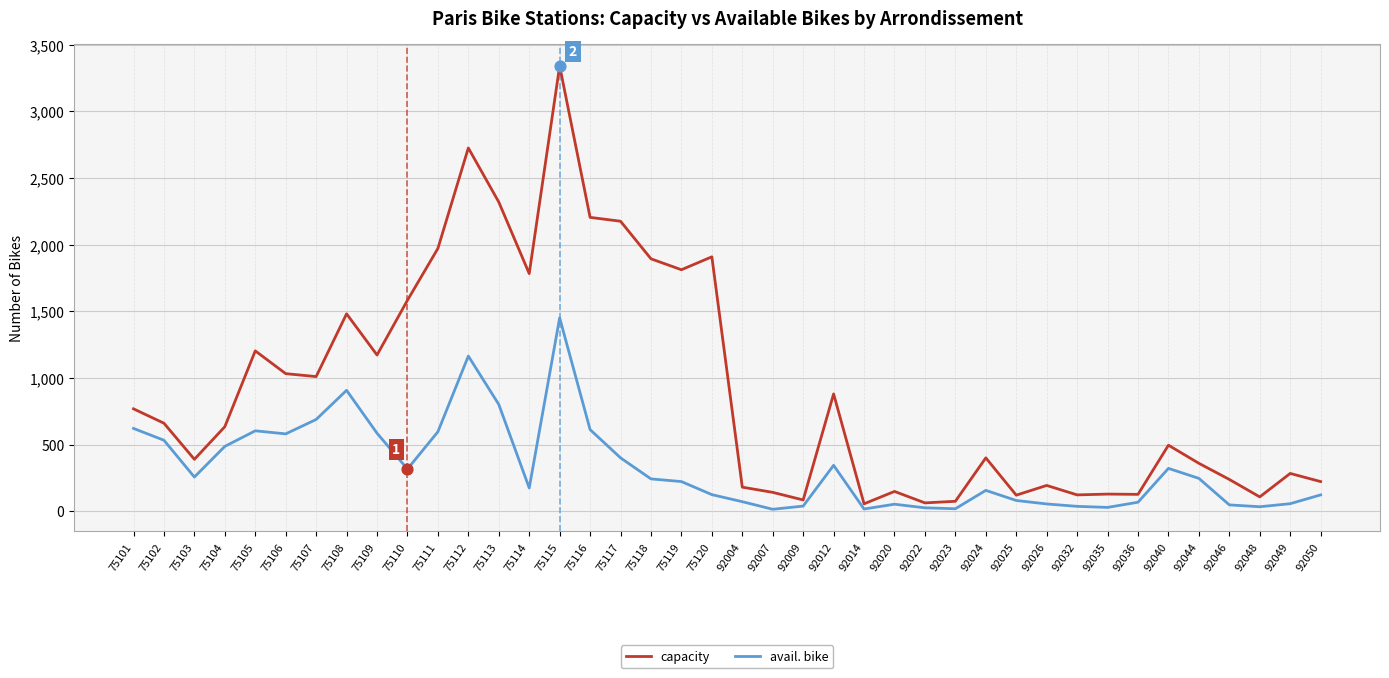

At which category is the sum across all series the highest?

75115